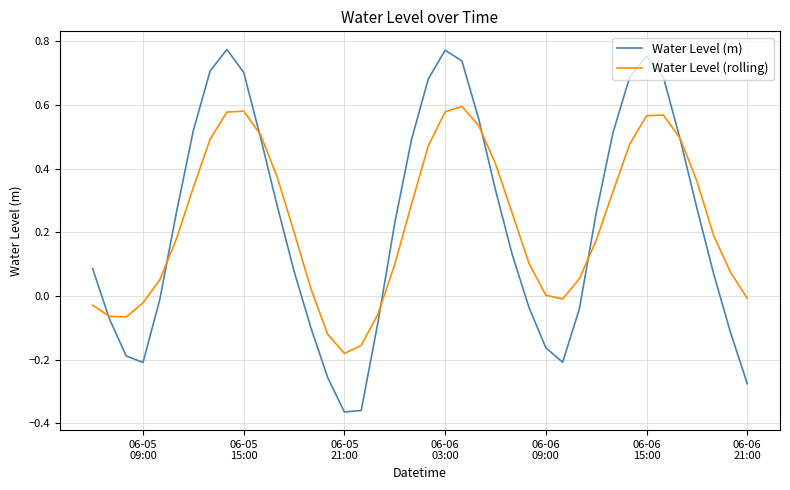

Is this an area chart (filled region under the line)?

No